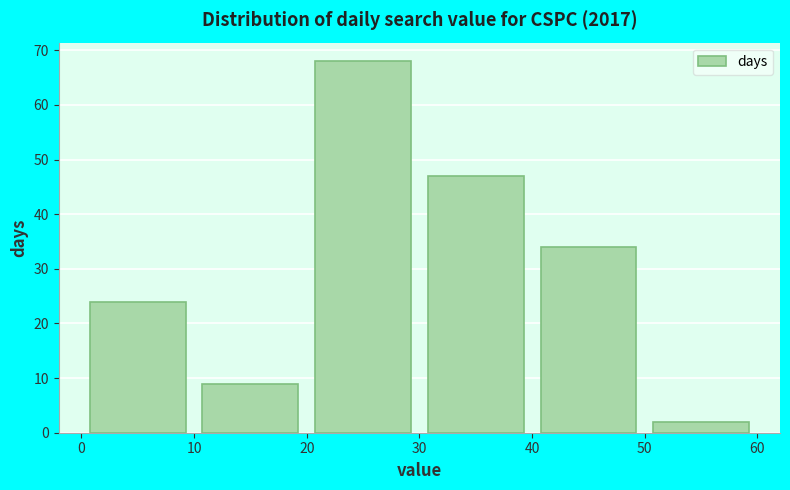

Reading left to right, transcribe this chart: for each bar, give the range it covers on the x-axis and its height. The values are not printed on the chart, so give them approximately, as read against the axis.

0 to 10: 24
10 to 20: 9
20 to 30: 68
30 to 40: 47
40 to 50: 34
50 to 60: 2